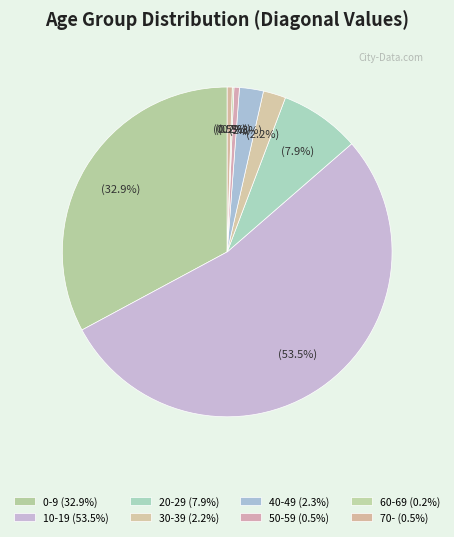

What percentage is the 20-29 slice, to the nearest percent?

8%